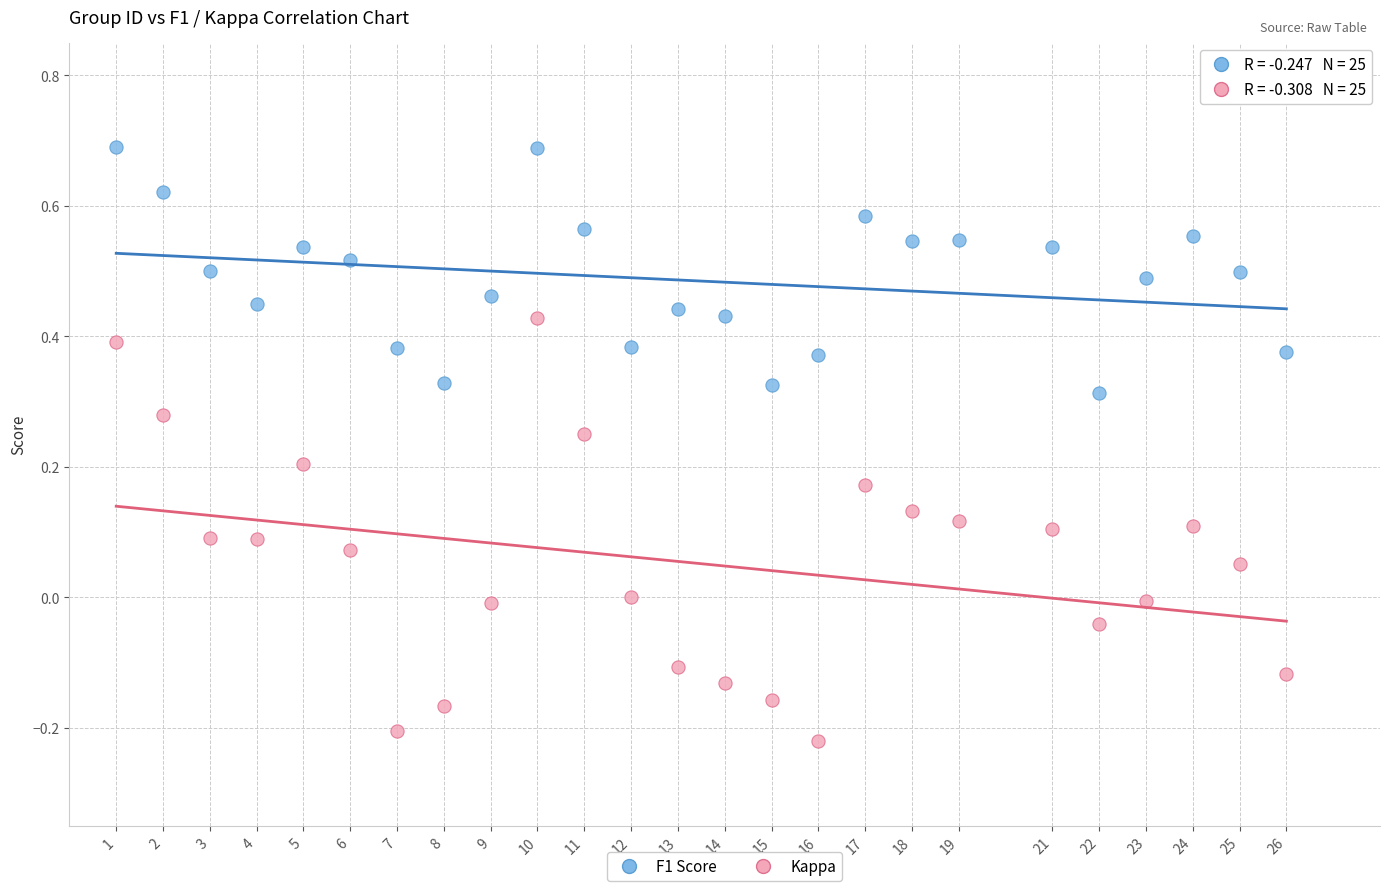

Which series reaches the minimum Y coordinate?

Kappa